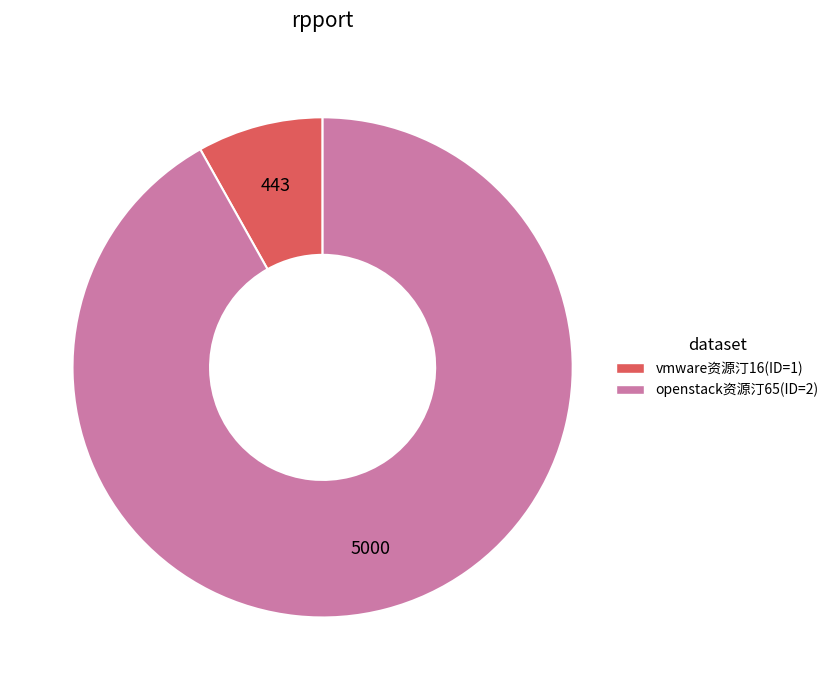

What is the largest slice in the pie chart?

openstack资源汀65(ID=2)